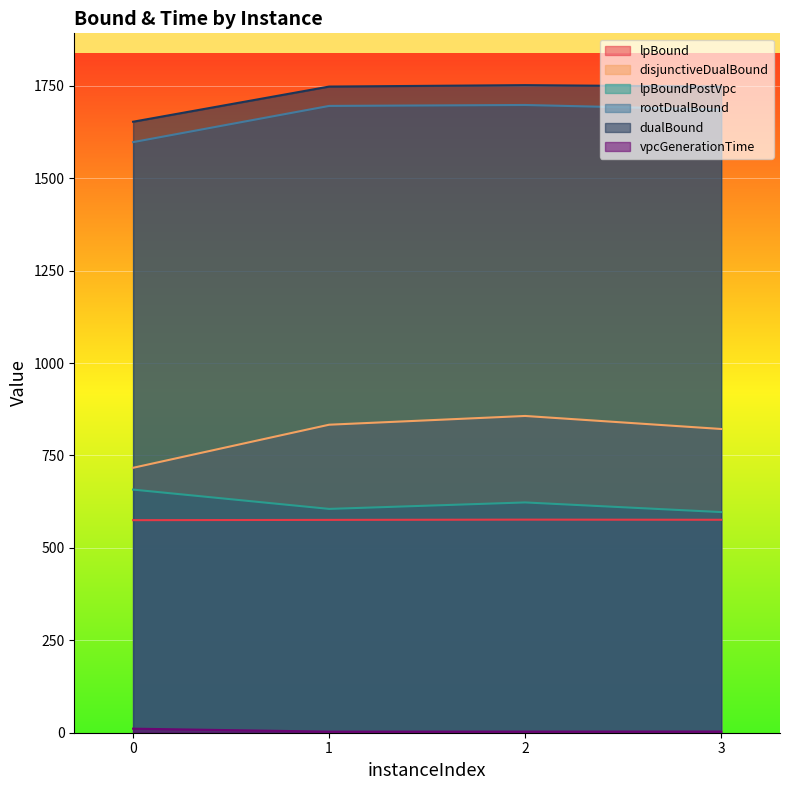

What is the smallest value displayed?

2.9